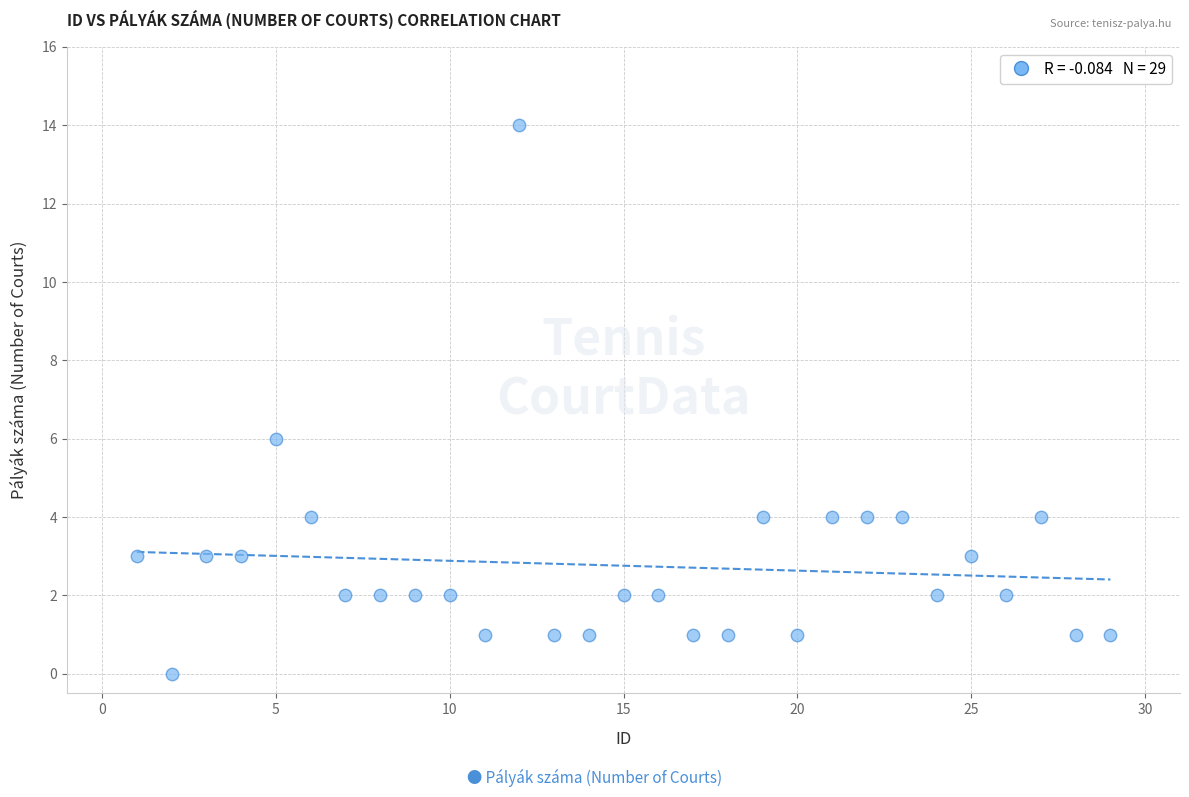

What is the range of Y values (max minus min)?

14